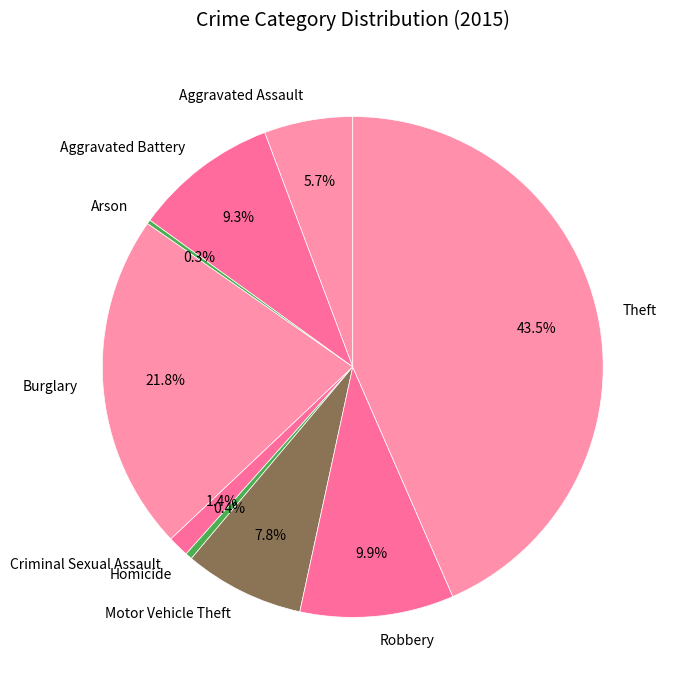

Combined, do Homicide and Criminal Sexual Assault account for over 50%?

No